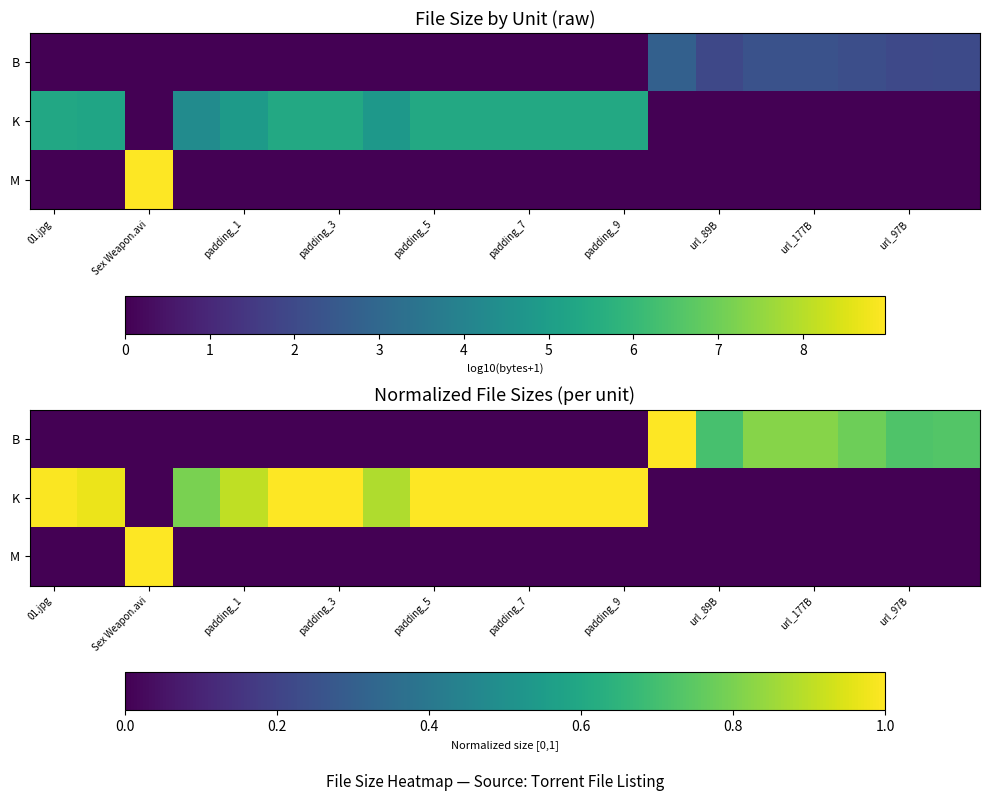

True or false: B has a value of 0.8 at url_177B.

True